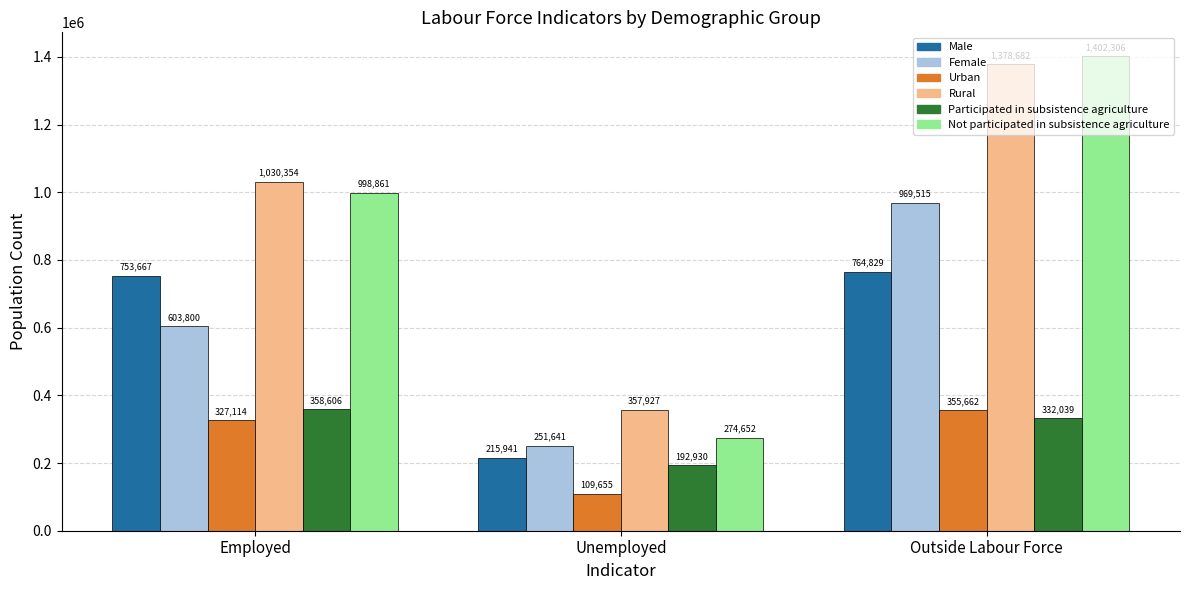

Reading left to right, list all the values displayed in this chart.

Male: Employed=753667	Unemployed=215941	Outside Labour Force=764829
Female: Employed=603800	Unemployed=251641	Outside Labour Force=969515
Urban: Employed=327114	Unemployed=109655	Outside Labour Force=355662
Rural: Employed=1030354	Unemployed=357927	Outside Labour Force=1378682
Participated in subsistence agriculture: Employed=358606	Unemployed=192930	Outside Labour Force=332039
Not participated in subsistence agriculture: Employed=998861	Unemployed=274652	Outside Labour Force=1402306